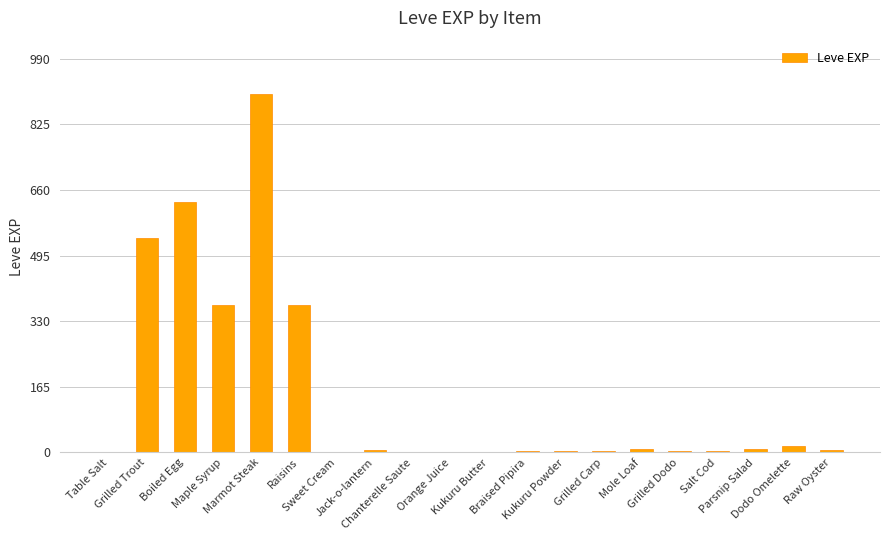

At which label does the data first exceed 6?

Grilled Trout